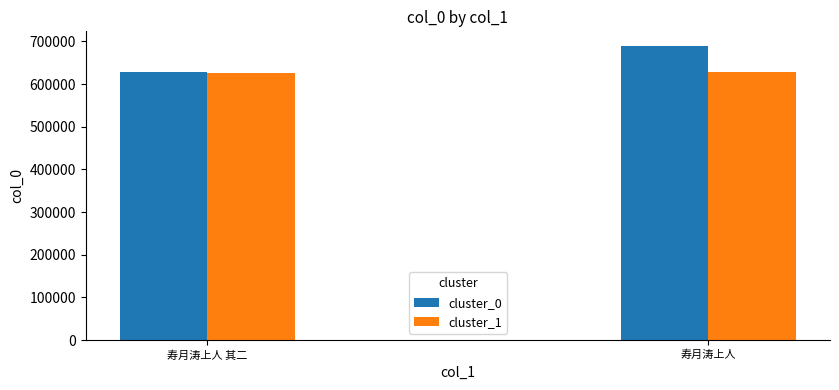

What is the maximum value for cluster_1?

628391